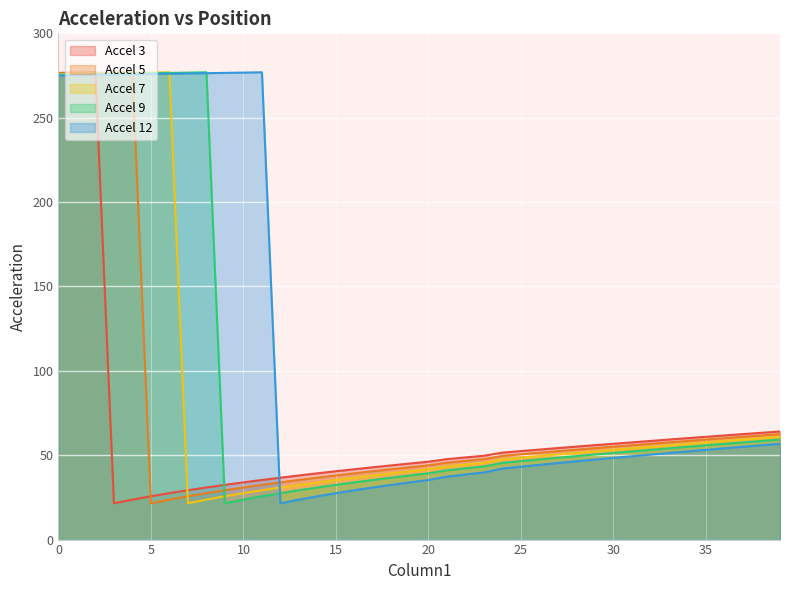

Reading right to left, extract all data points from this chart.

Accel 3: 39=64.1	38=63.3	37=62.5	36=61.7	35=60.9	34=60.1	33=59.3	32=58.4	31=57.6	30=56.8	29=56.0	28=55.1	27=54.2	26=53.3	25=52.4	24=51.5	23=49.7	22=48.7	21=47.7	20=46.2	19=45.1	18=44.0	17=42.9	16=41.7	15=40.5	14=39.3	13=38.0	12=36.7	11=35.3	10=33.9	9=32.4	8=30.9	7=29.2	6=27.5	5=25.7	4=23.7	3=21.5	2=276.9	1=276.7	0=276.6
Accel 5: 39=62.5	38=61.7	37=60.9	36=60.1	35=59.3	34=58.4	33=57.6	32=56.7	31=55.9	30=55.0	29=54.2	28=53.3	27=52.4	26=51.5	25=50.5	24=49.6	23=47.6	22=46.6	21=45.6	20=44.0	19=42.9	18=41.7	17=40.5	16=39.3	15=38.0	14=36.7	13=35.3	12=33.9	11=32.4	10=30.9	9=29.2	8=27.5	7=25.7	6=23.7	5=21.5	4=276.9	3=276.7	2=276.6	1=276.4	0=276.2
Accel 7: 39=60.9	38=60.1	37=59.3	36=58.5	35=57.6	34=56.7	33=55.9	32=55.0	31=54.1	30=53.2	29=52.3	28=51.4	27=50.5	26=49.5	25=48.6	24=47.6	23=45.5	22=44.5	21=43.4	20=41.7	19=40.5	18=39.3	17=38.0	16=36.7	15=35.3	14=33.9	13=32.4	12=30.9	11=29.2	10=27.5	9=25.7	8=23.7	7=21.5	6=276.9	5=276.7	4=276.6	3=276.4	2=276.2	1=276.0	0=275.8
Accel 9: 39=59.3	38=58.5	37=57.6	36=56.7	35=55.9	34=55.0	33=54.1	32=53.2	31=52.3	30=51.4	29=50.4	28=49.5	27=48.5	26=47.5	25=46.5	24=45.5	23=43.3	22=42.2	21=41.0	20=39.3	19=38.0	18=36.7	17=35.3	16=33.9	15=32.4	14=30.9	13=29.2	12=27.5	11=25.7	10=23.7	9=21.5	8=276.9	7=276.7	6=276.6	5=276.4	4=276.2	3=276.0	2=275.8	1=275.7	0=275.5
Accel 12: 39=56.8	38=55.9	37=55.0	36=54.1	35=53.2	34=52.2	33=51.3	32=50.3	31=49.4	30=48.4	29=47.4	28=46.4	27=45.4	26=44.3	25=43.2	24=42.1	23=39.8	22=38.6	21=37.3	20=35.3	19=33.9	18=32.4	17=30.9	16=29.2	15=27.5	14=25.7	13=23.7	12=21.5	11=276.9	10=276.7	9=276.6	8=276.4	7=276.2	6=276.0	5=275.8	4=275.7	3=275.5	2=275.3	1=275.1	0=275.0